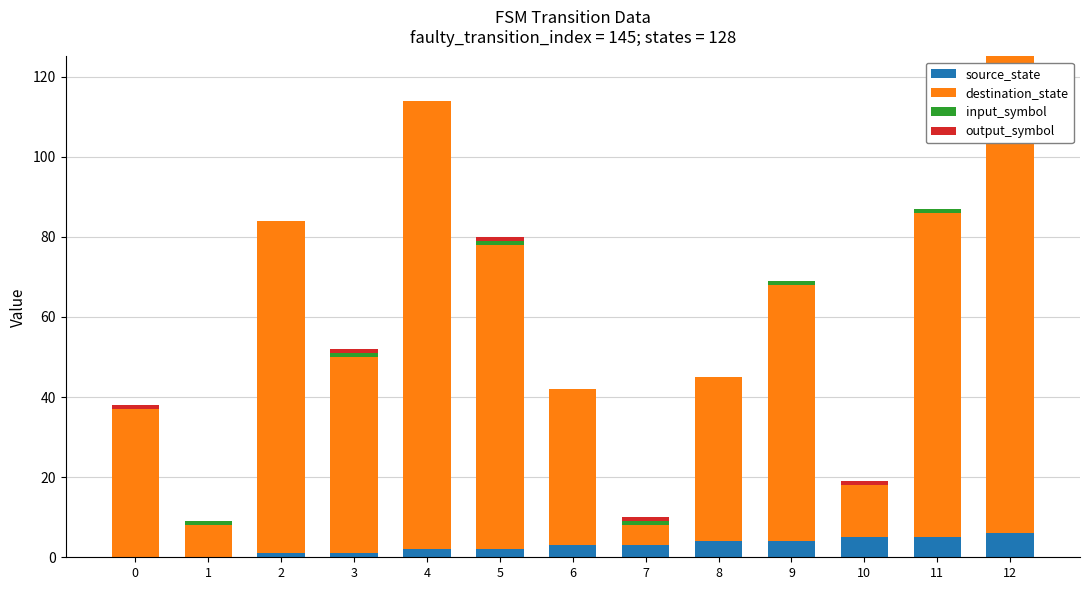

What is the sum of all source_state values?

36